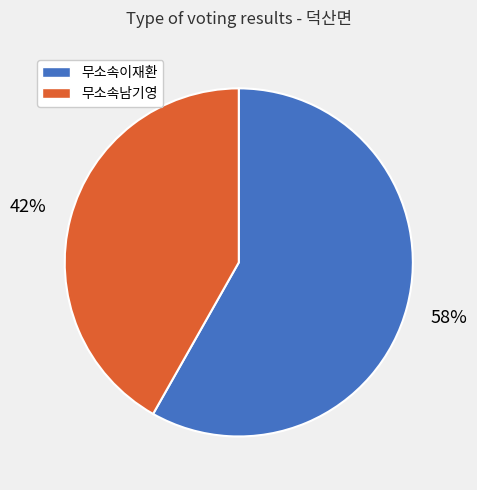

Rank the categories by value from highest to lowest.

무소속이재환, 무소속남기영